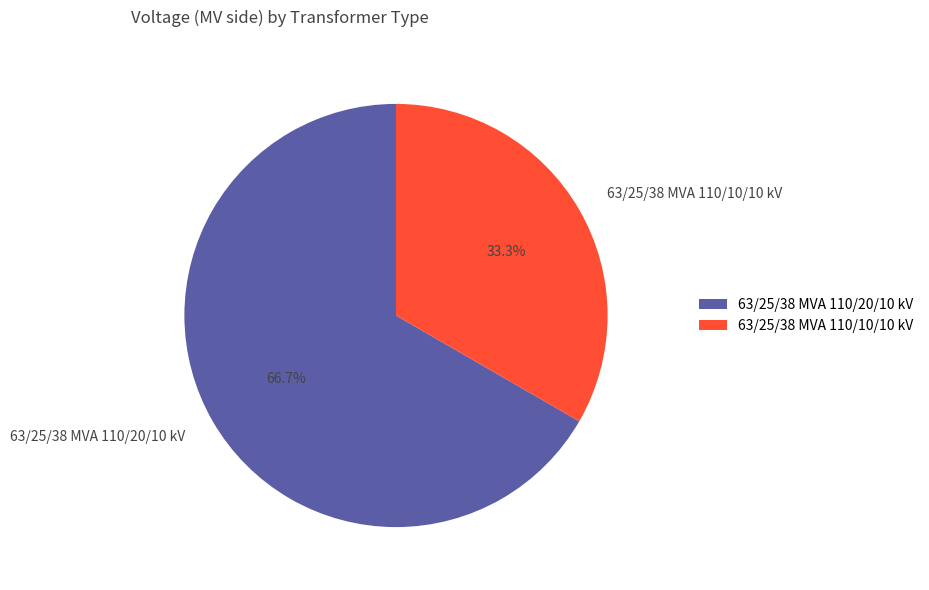

The 63/25/38 MVA 110/20/10 kV slice represents 77% of the pie. True or false?

False